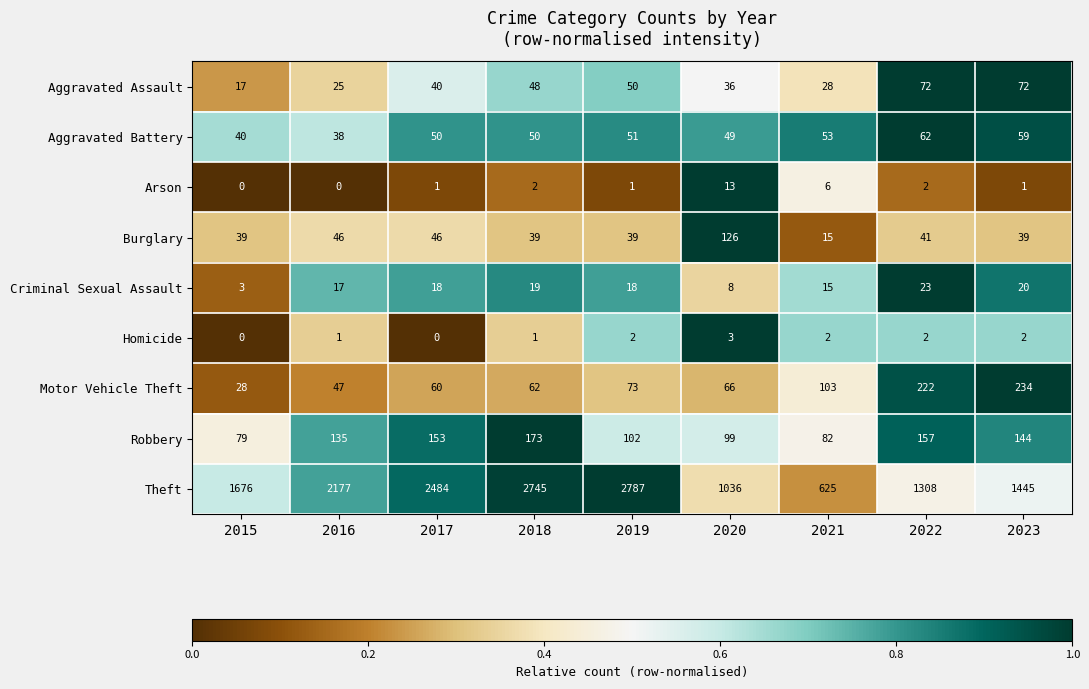

What is the difference between the Motor Vehicle Theft values at 2015 and 2021?

75